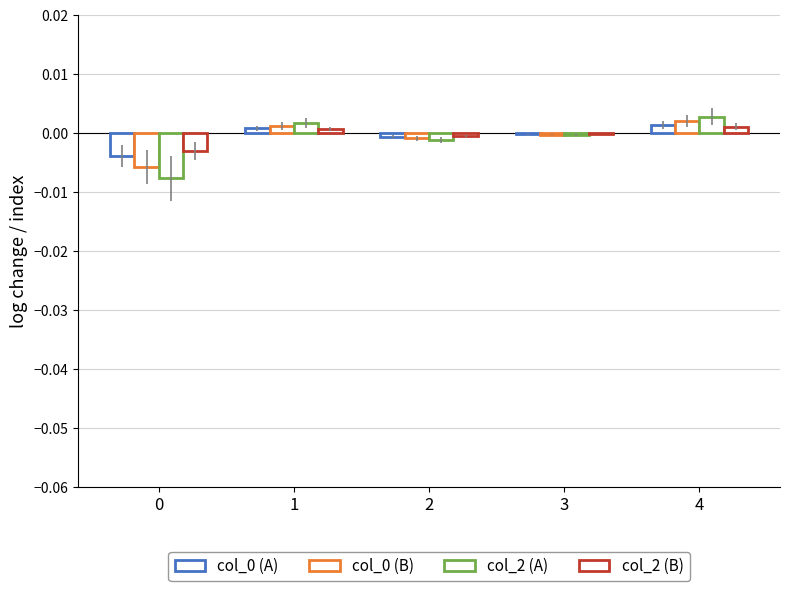

How many groups of bars are there?

5